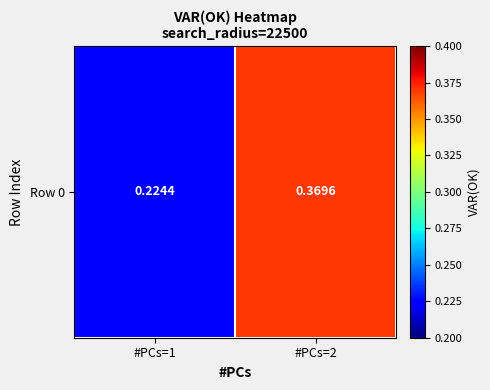

What is the change in value from #PCs=1 to #PCs=2?

+0.1